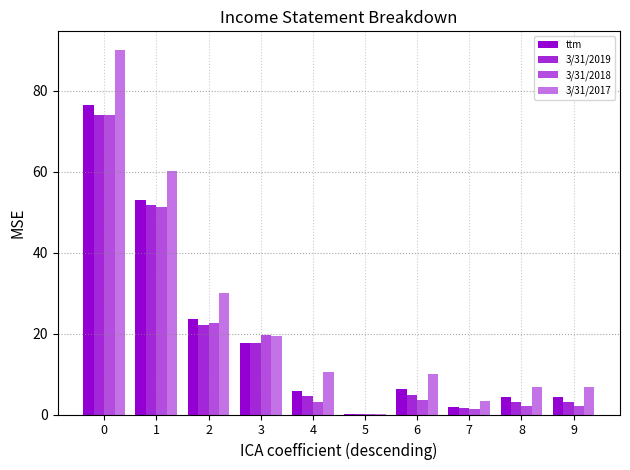

What is the value of the 3/31/2018 bar at the 7th from the left?

3.6